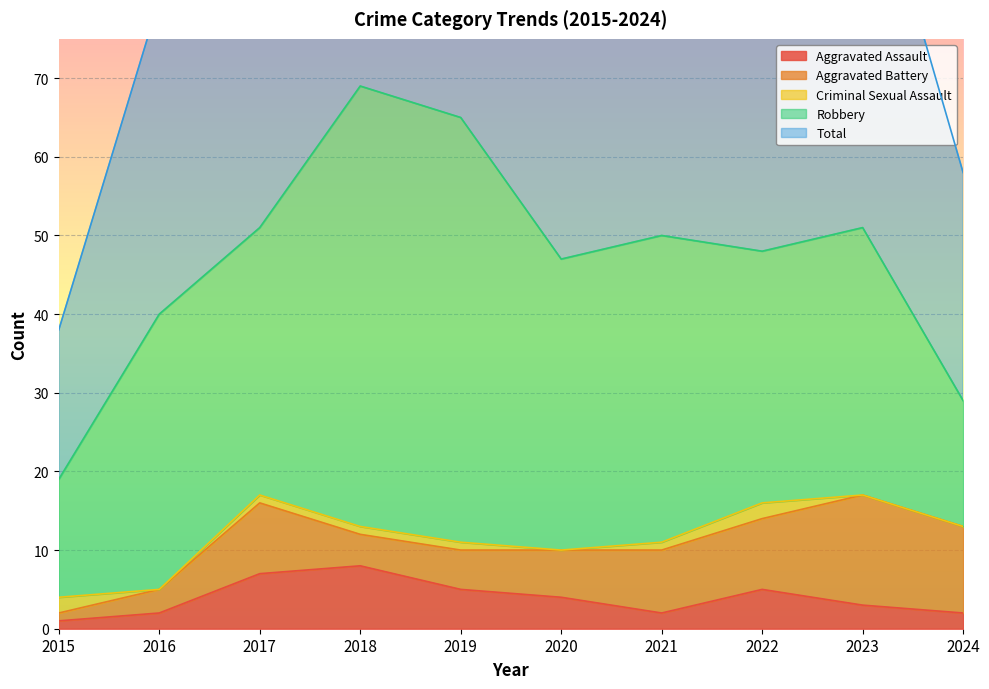

How many Aggravated Assault values are between 2 and 5?

7